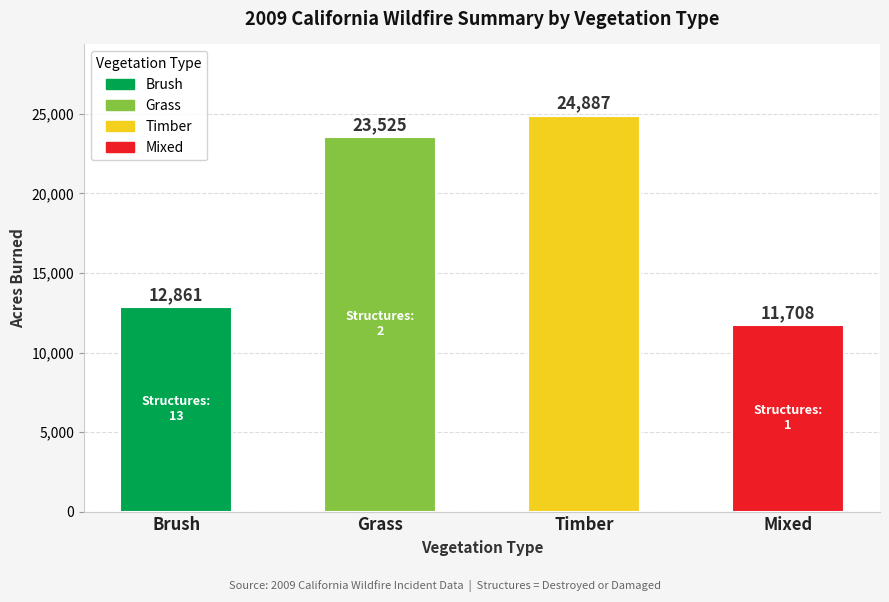

Reading right to left, what are all the values shown in this chart?

Mixed=11708	Timber=24887	Grass=23525	Brush=12861